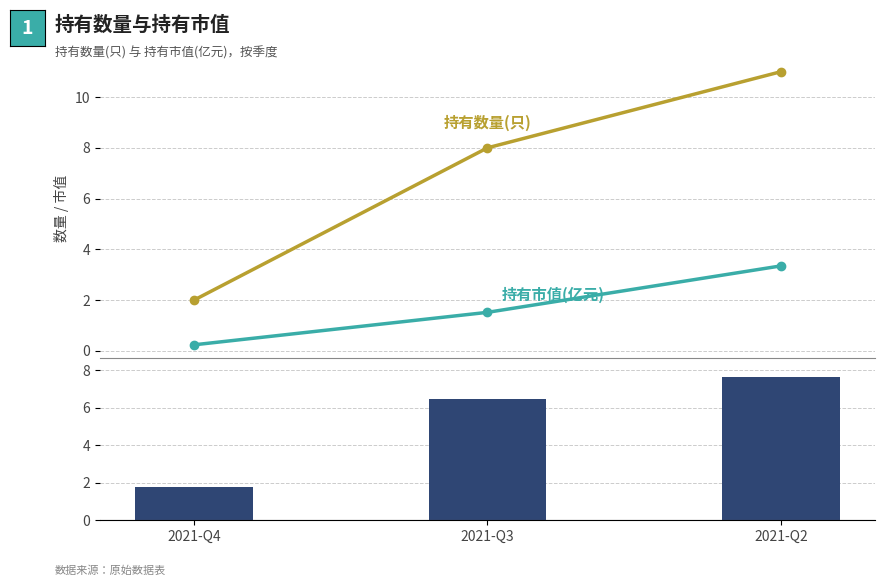

What is the maximum value for 差值(数量-市值)?

7.7